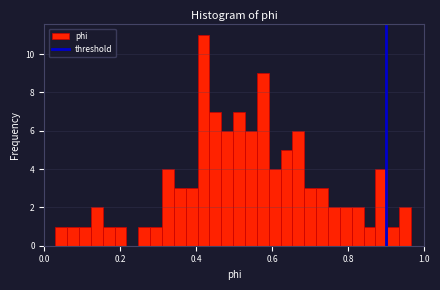

Around what value on the x-axis is the tallest bar? Give the approximate position of its centre, as read against the axis.

0.42